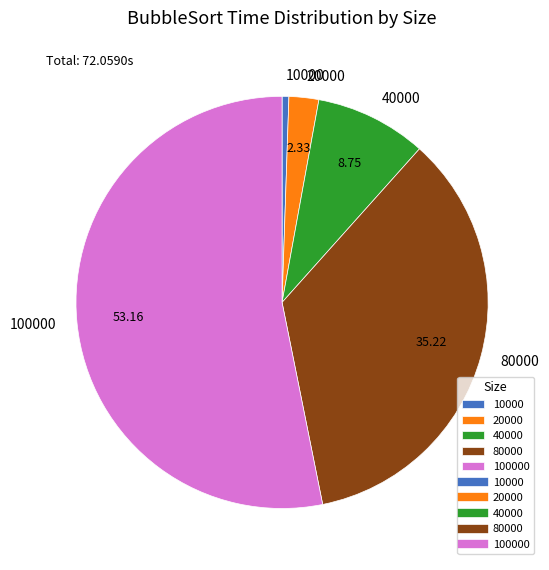

How many slices are in this pie chart?

5